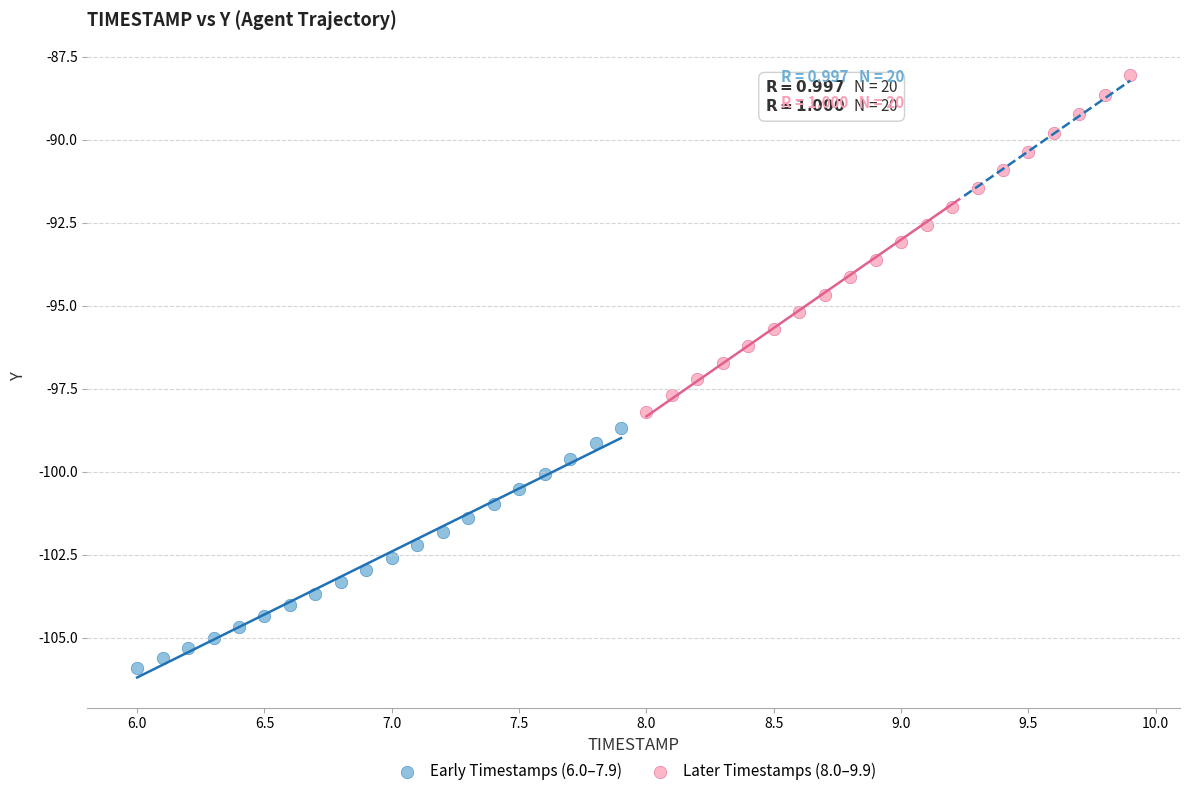

Which series reaches the minimum Y coordinate?

Early Timestamps (6.0–7.9)